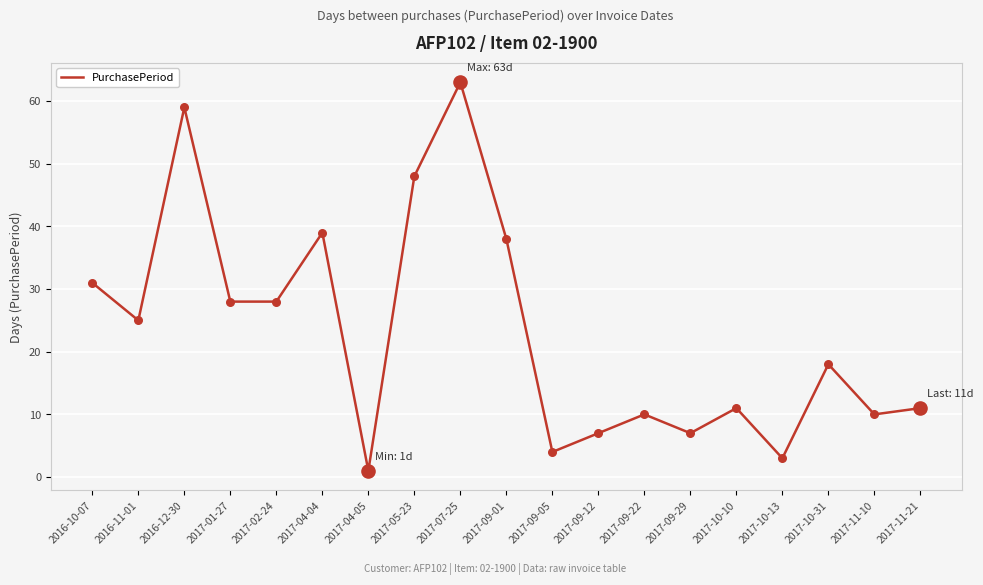

Between 2017-01-27 and 2017-09-29, which is larger?

2017-01-27